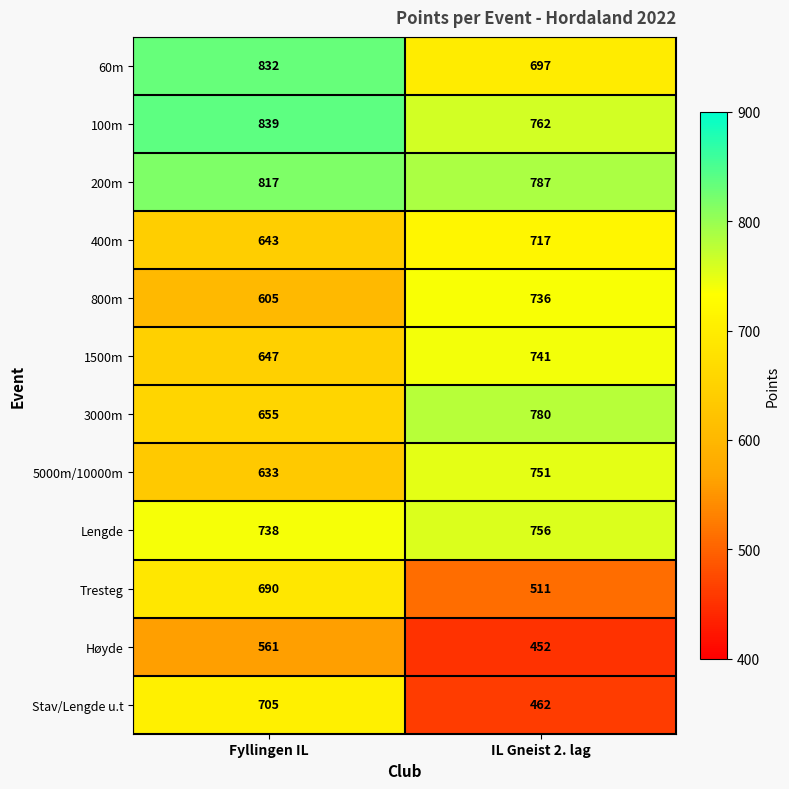

What is the total value across all series at IL Gneist 2. lag?

8152